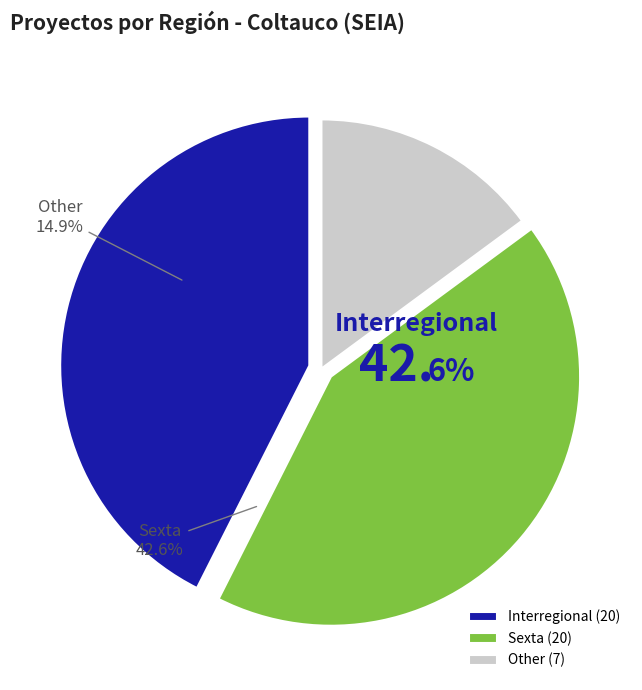

What is the change in value from Sexta to Other?

-13